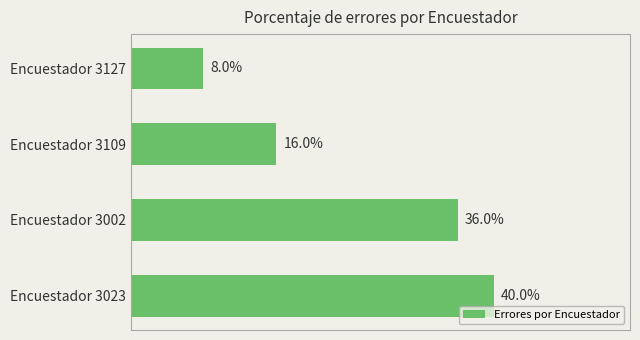

Which category has the highest value across all series?

Encuestador 3023